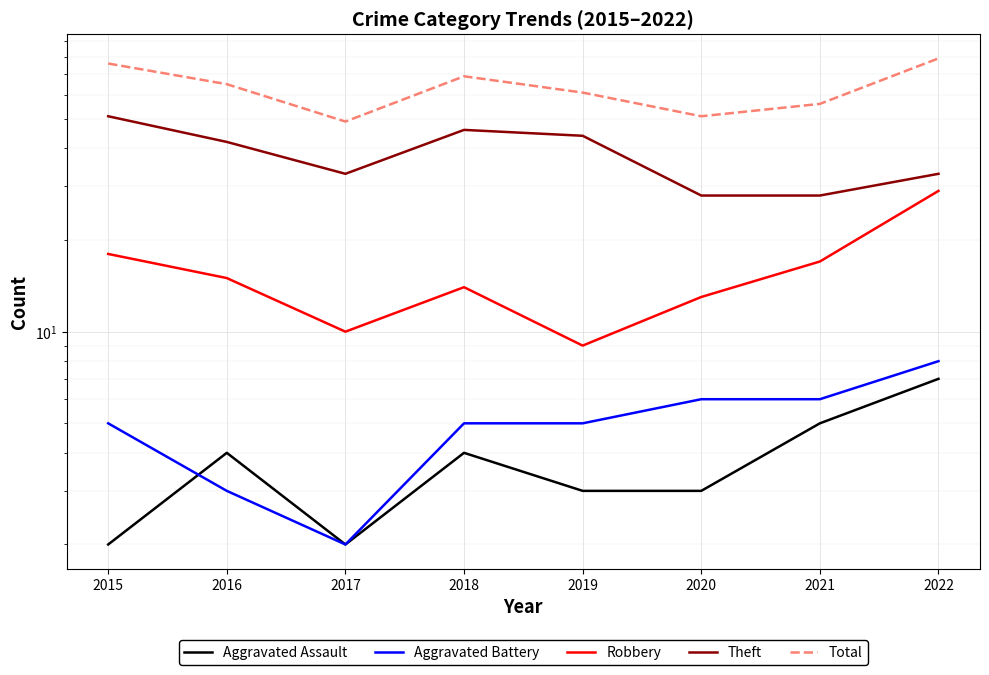

What is the spread (max minus min) of values at 2020?

48